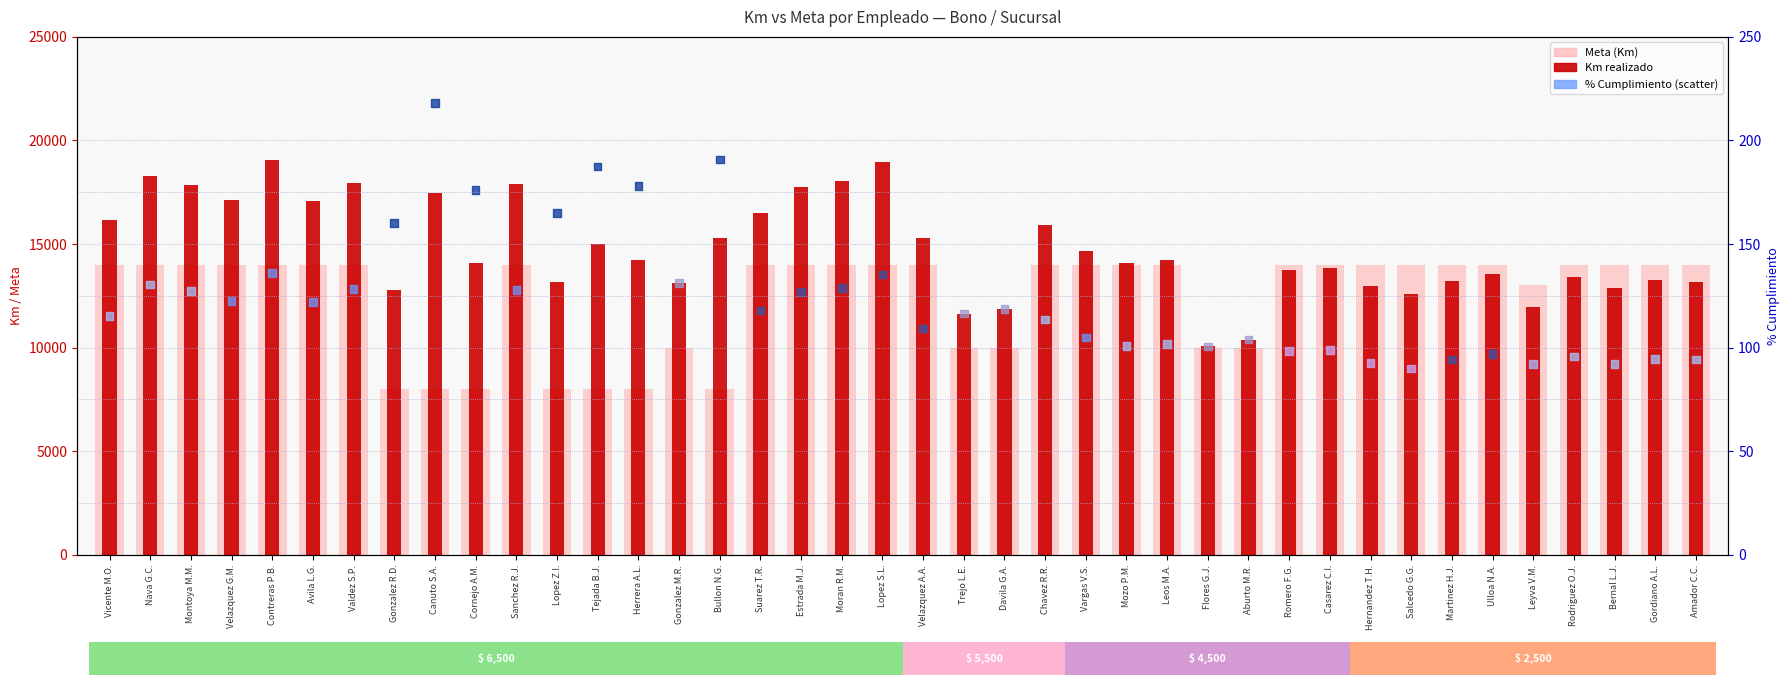

Is the value of Km at Tejada B.J. greater than the value of % Cumplimiento at Montoya M.M.?

Yes